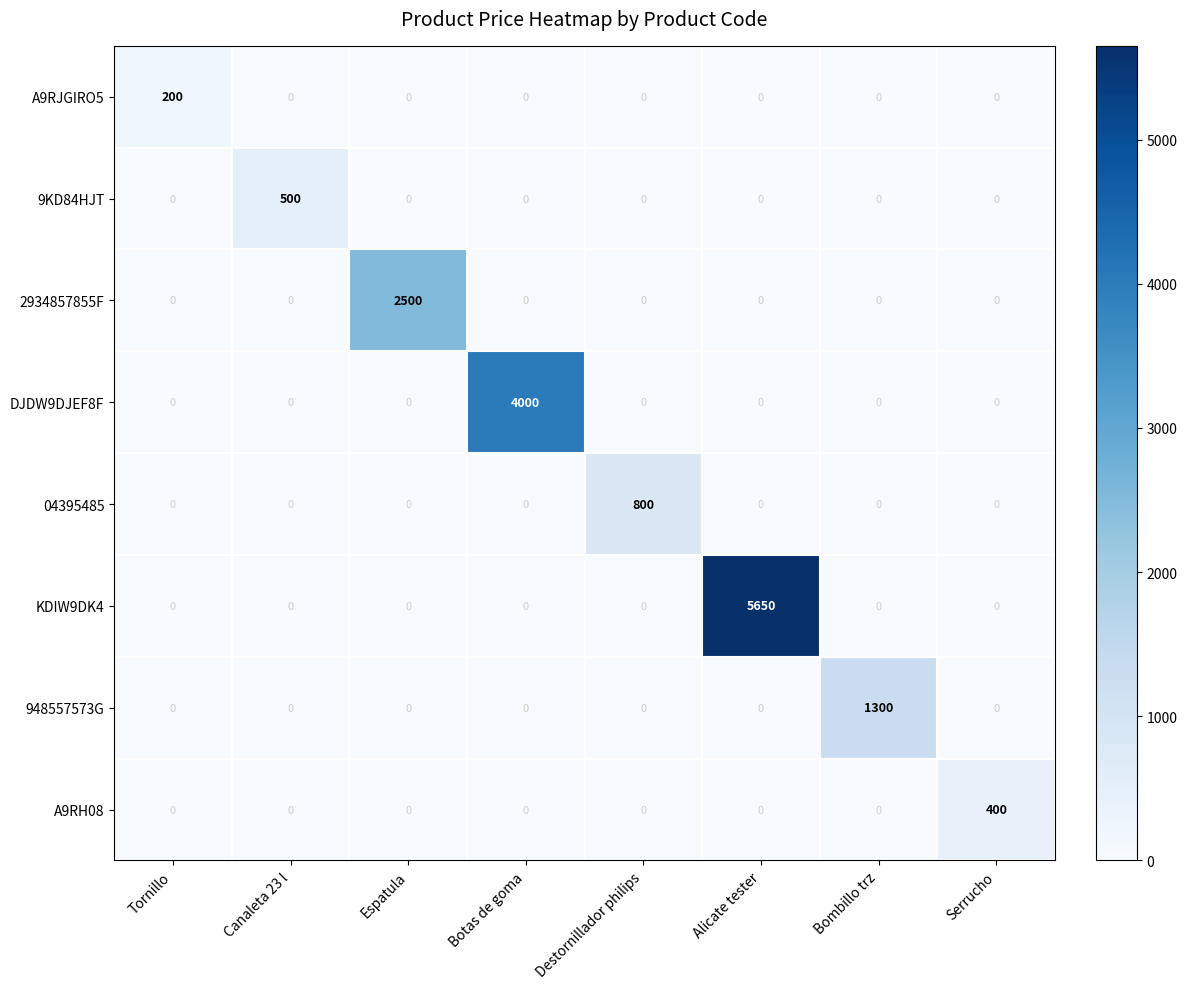

How many distinct data groups are displayed?

8